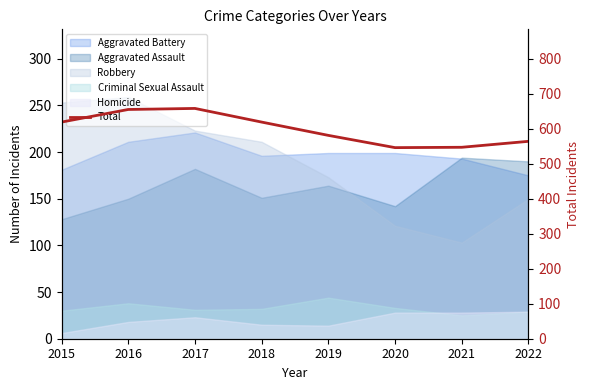

Reading right to left, transcribe all the data shown in this chart.

564	547	546	581	619	658	655	619